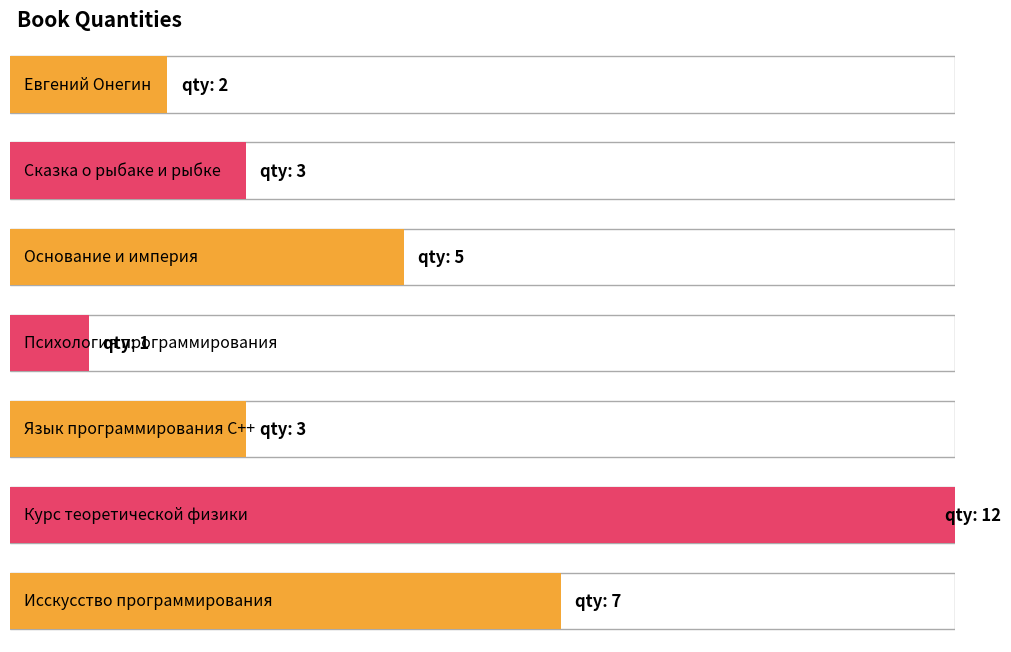

What is the smallest value displayed?

1